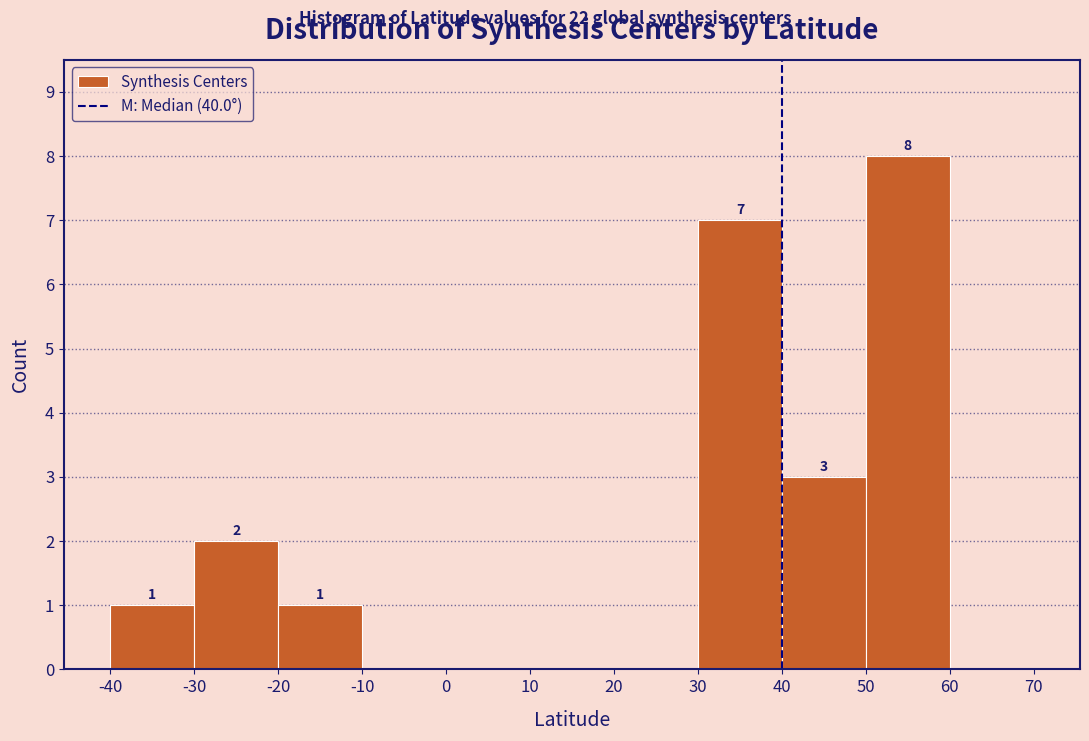

Over which range of the x-axis is the bar tallest?

50 to 60